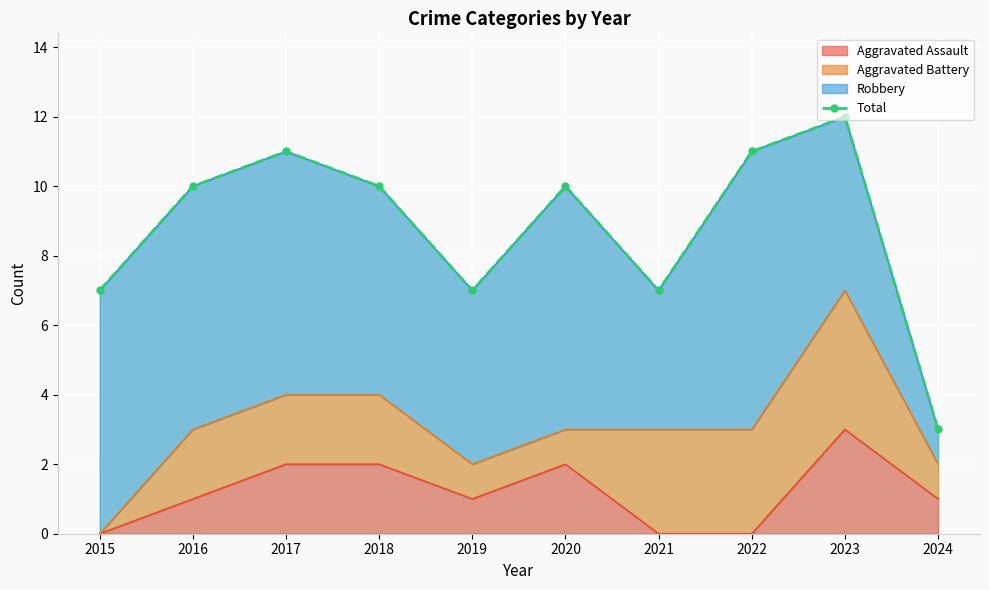

Reading left to right, list all the values displayed in this chart.

2015=7	2016=10	2017=11	2018=10	2019=7	2020=10	2021=7	2022=11	2023=12	2024=3